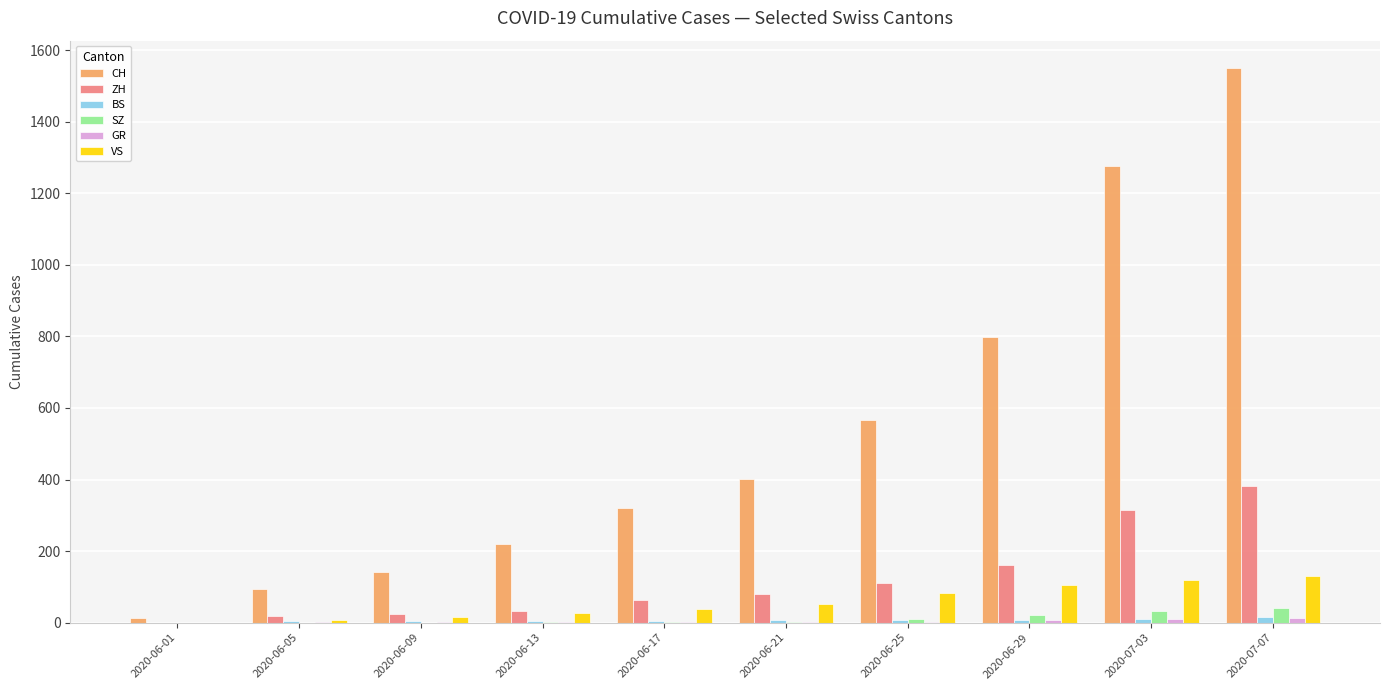

Between 2020-06-05 and 2020-06-25, which series saw the biggest shift?

CH